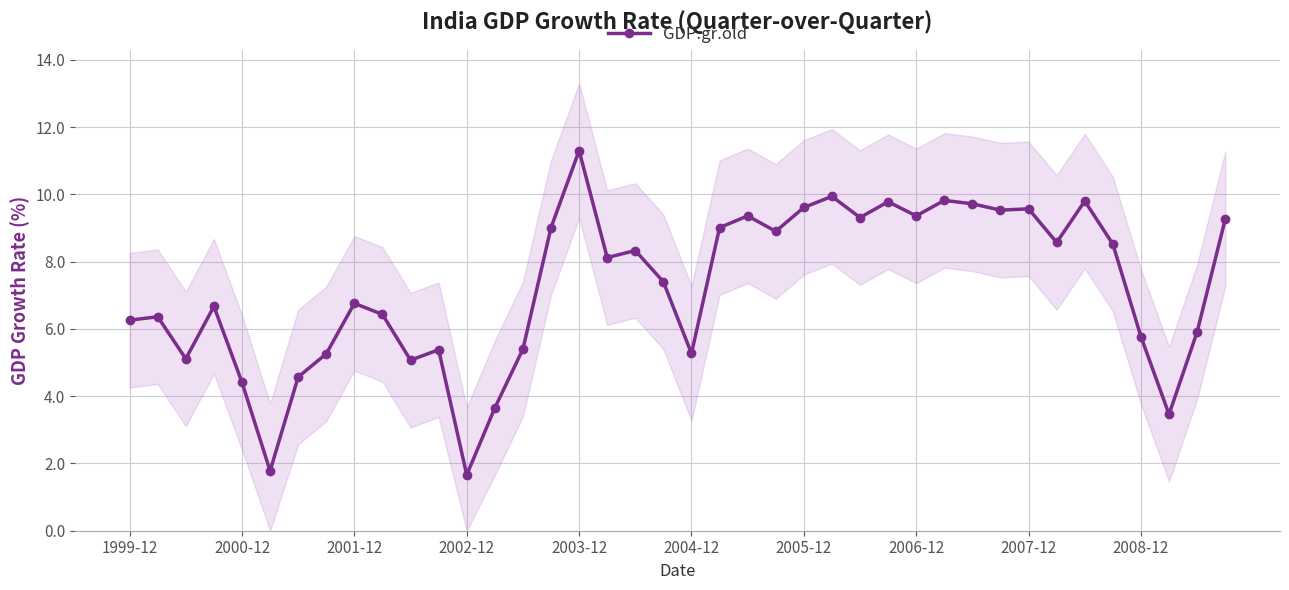

How many lines are shown in the chart?

1